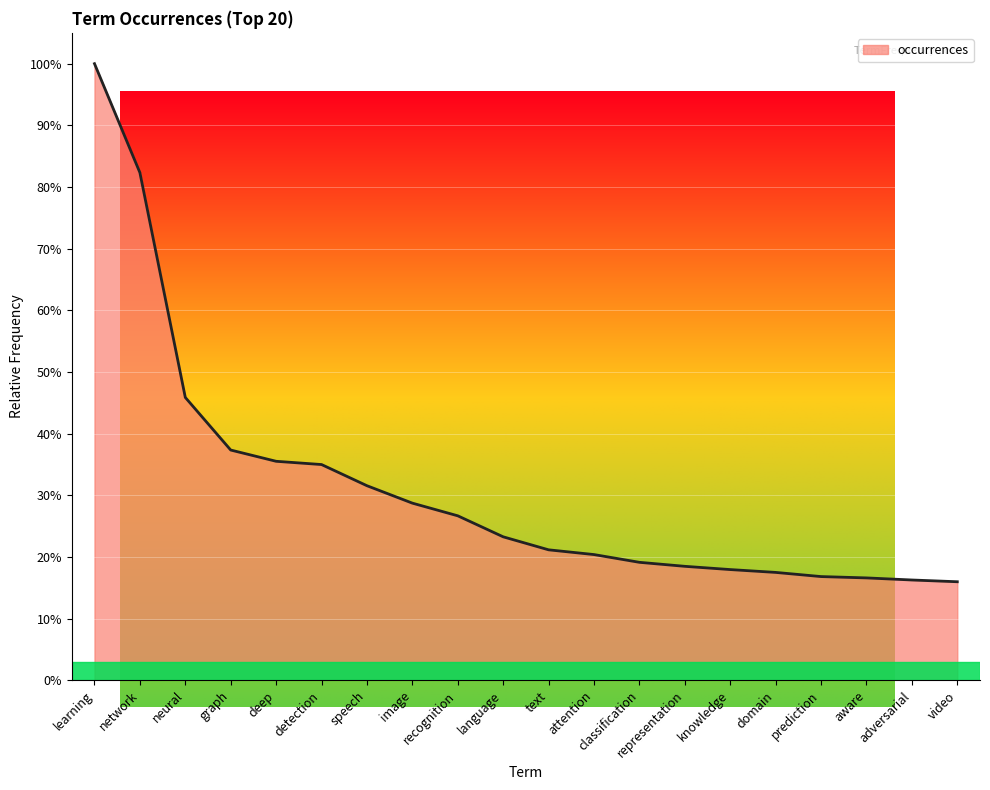

The chart shows a value of 42.8 at recognition. True or false?

False